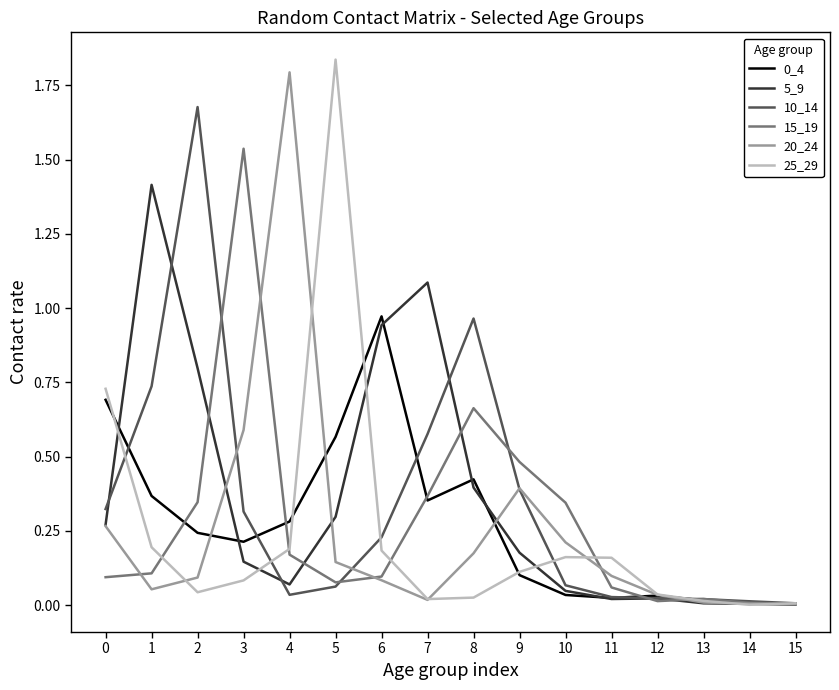

How many interior local valleys does the 25_29 series have?

3